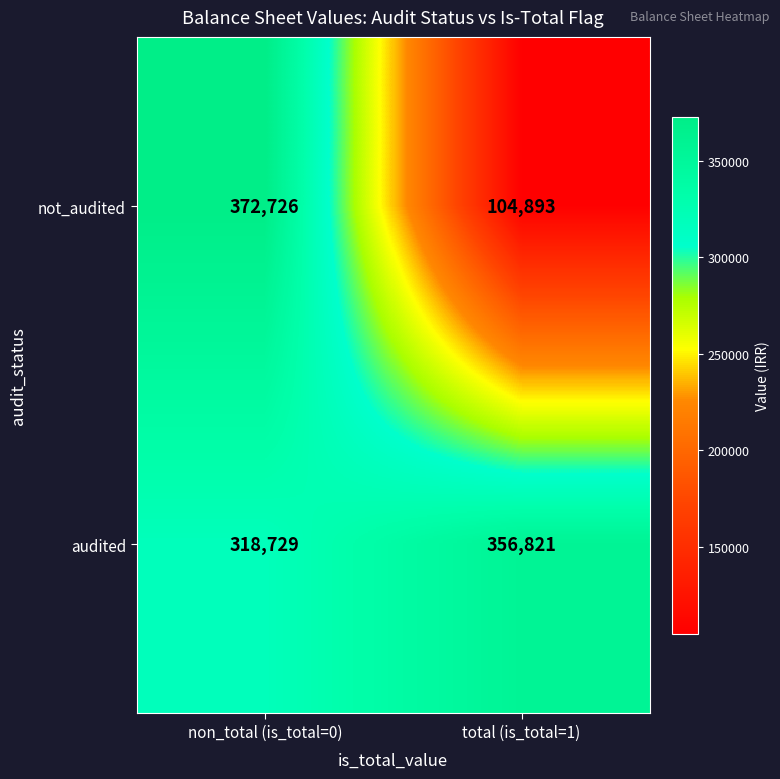

The value of audited at total (is_total=1) is 499219. True or false?

False